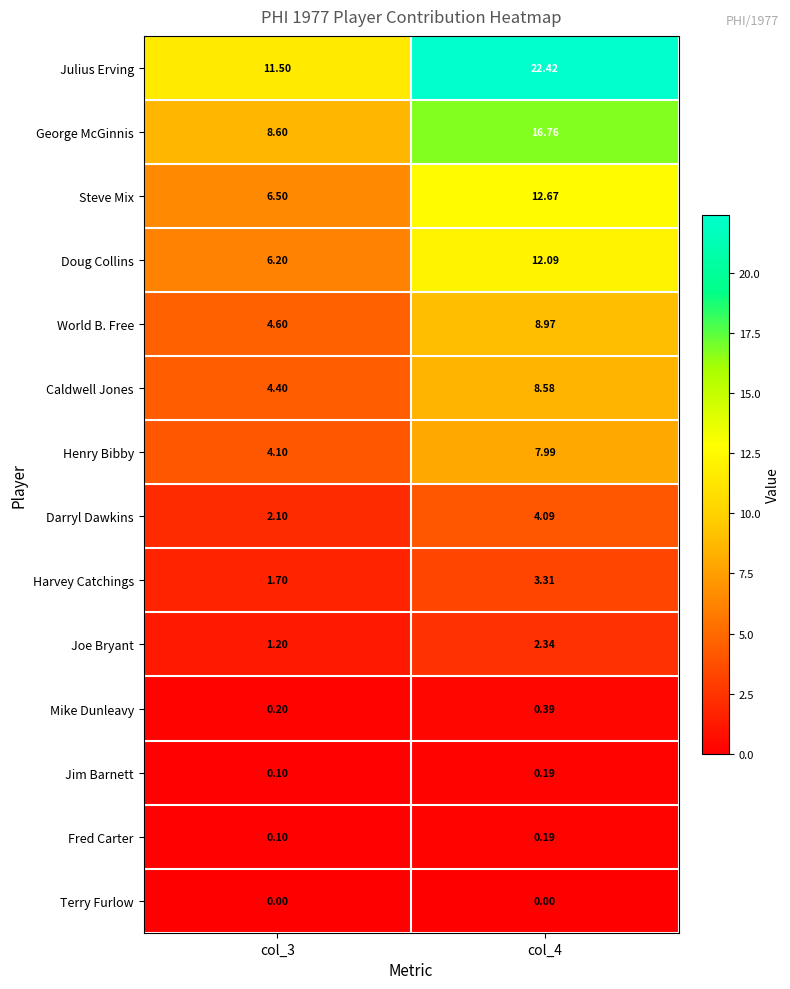

Which series has the largest total across all categories?

Julius Erving